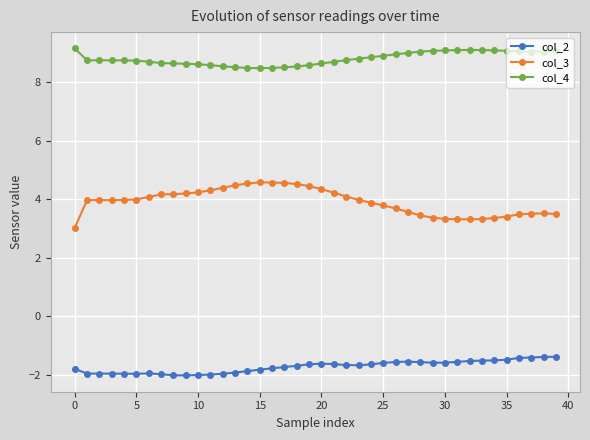

Which series has the largest total across all categories?

col_4